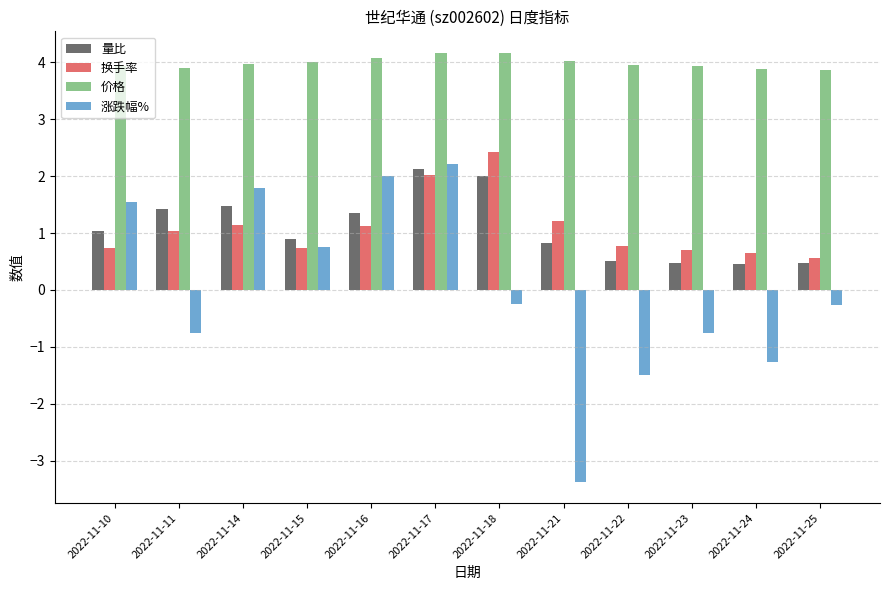

What is the maximum value for 价格?

4.2